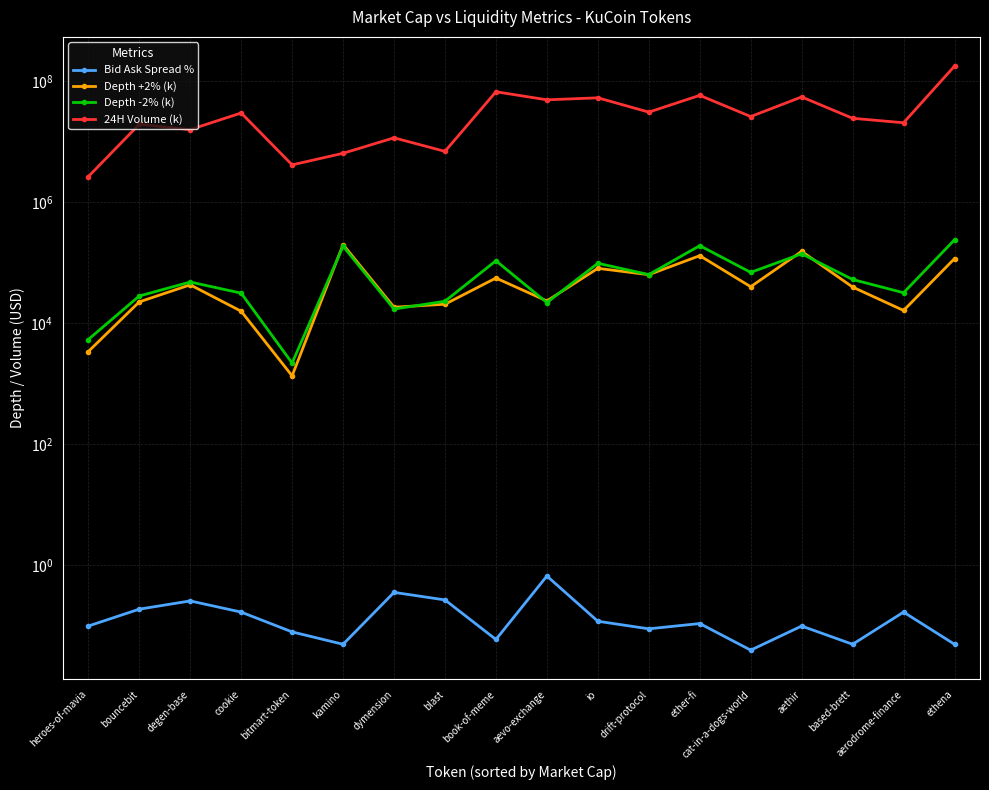

True or false: Depth -2% (k) and Bid Ask Spread % cross at least once.

False